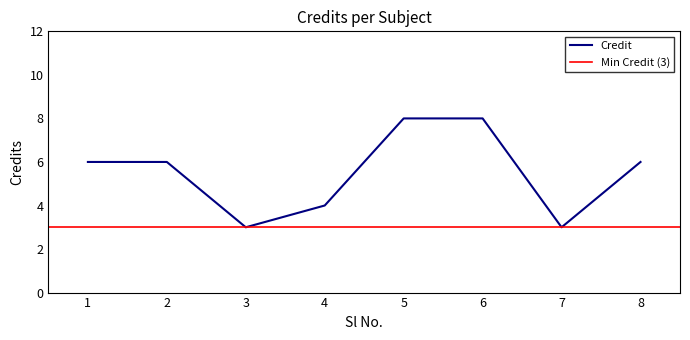

At which category does the chart reach its peak across all series?

5